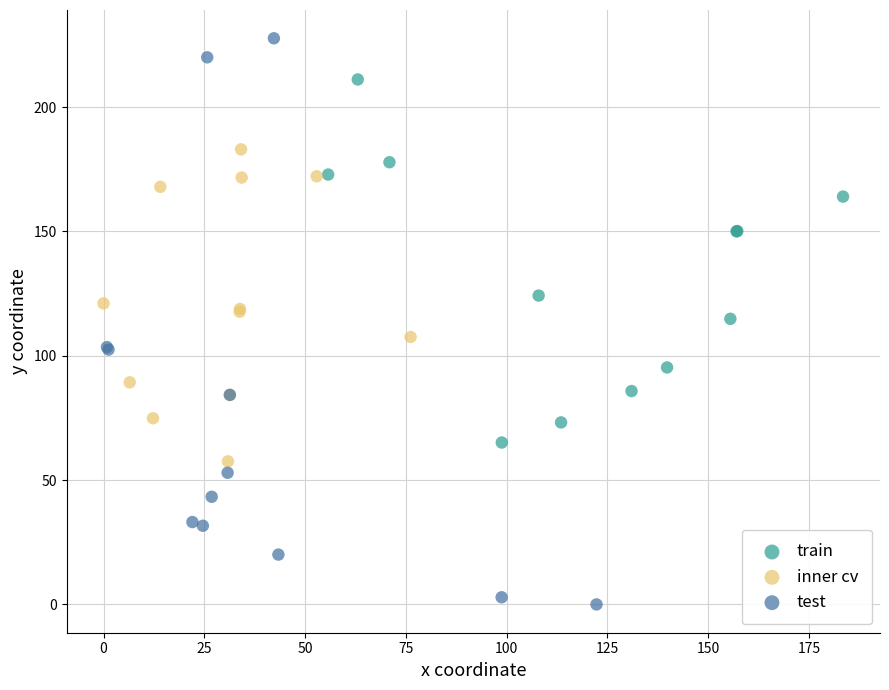

Which series reaches the maximum Y coordinate?

test